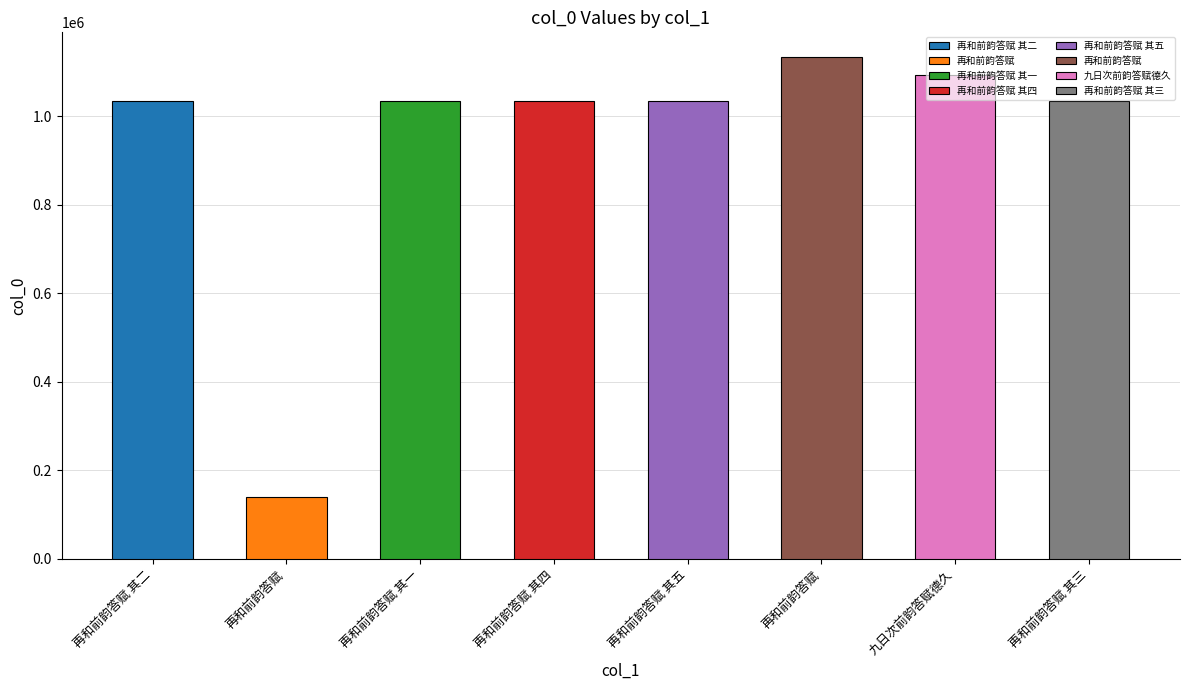

Does the chart contain stacked bars?

No